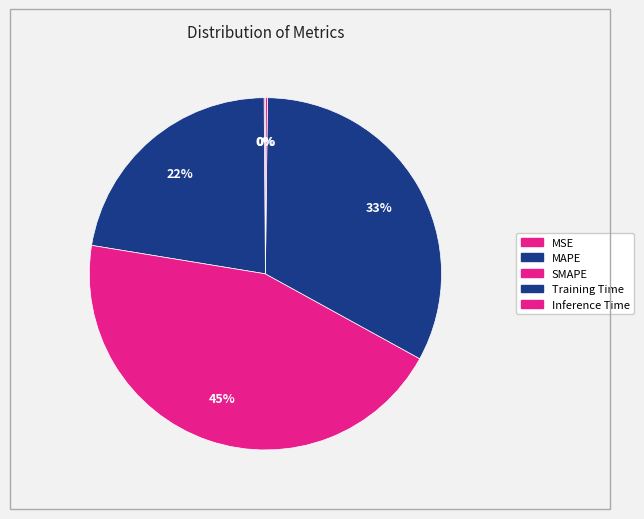

Which slice is the smallest?

MSE